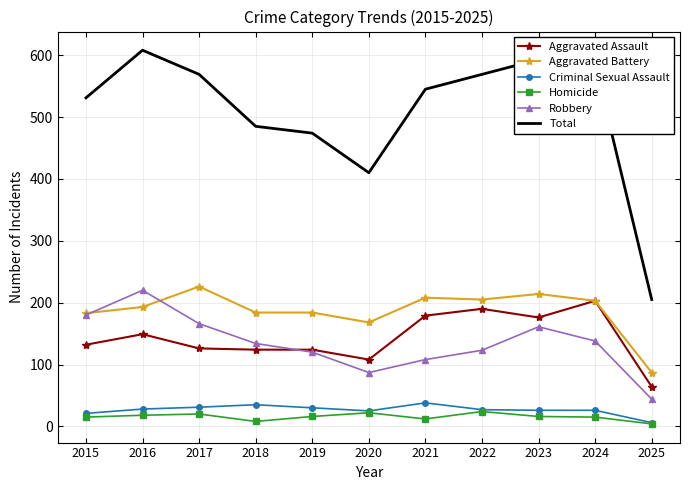

True or false: Criminal Sexual Assault and Aggravated Assault intersect in this chart.

False